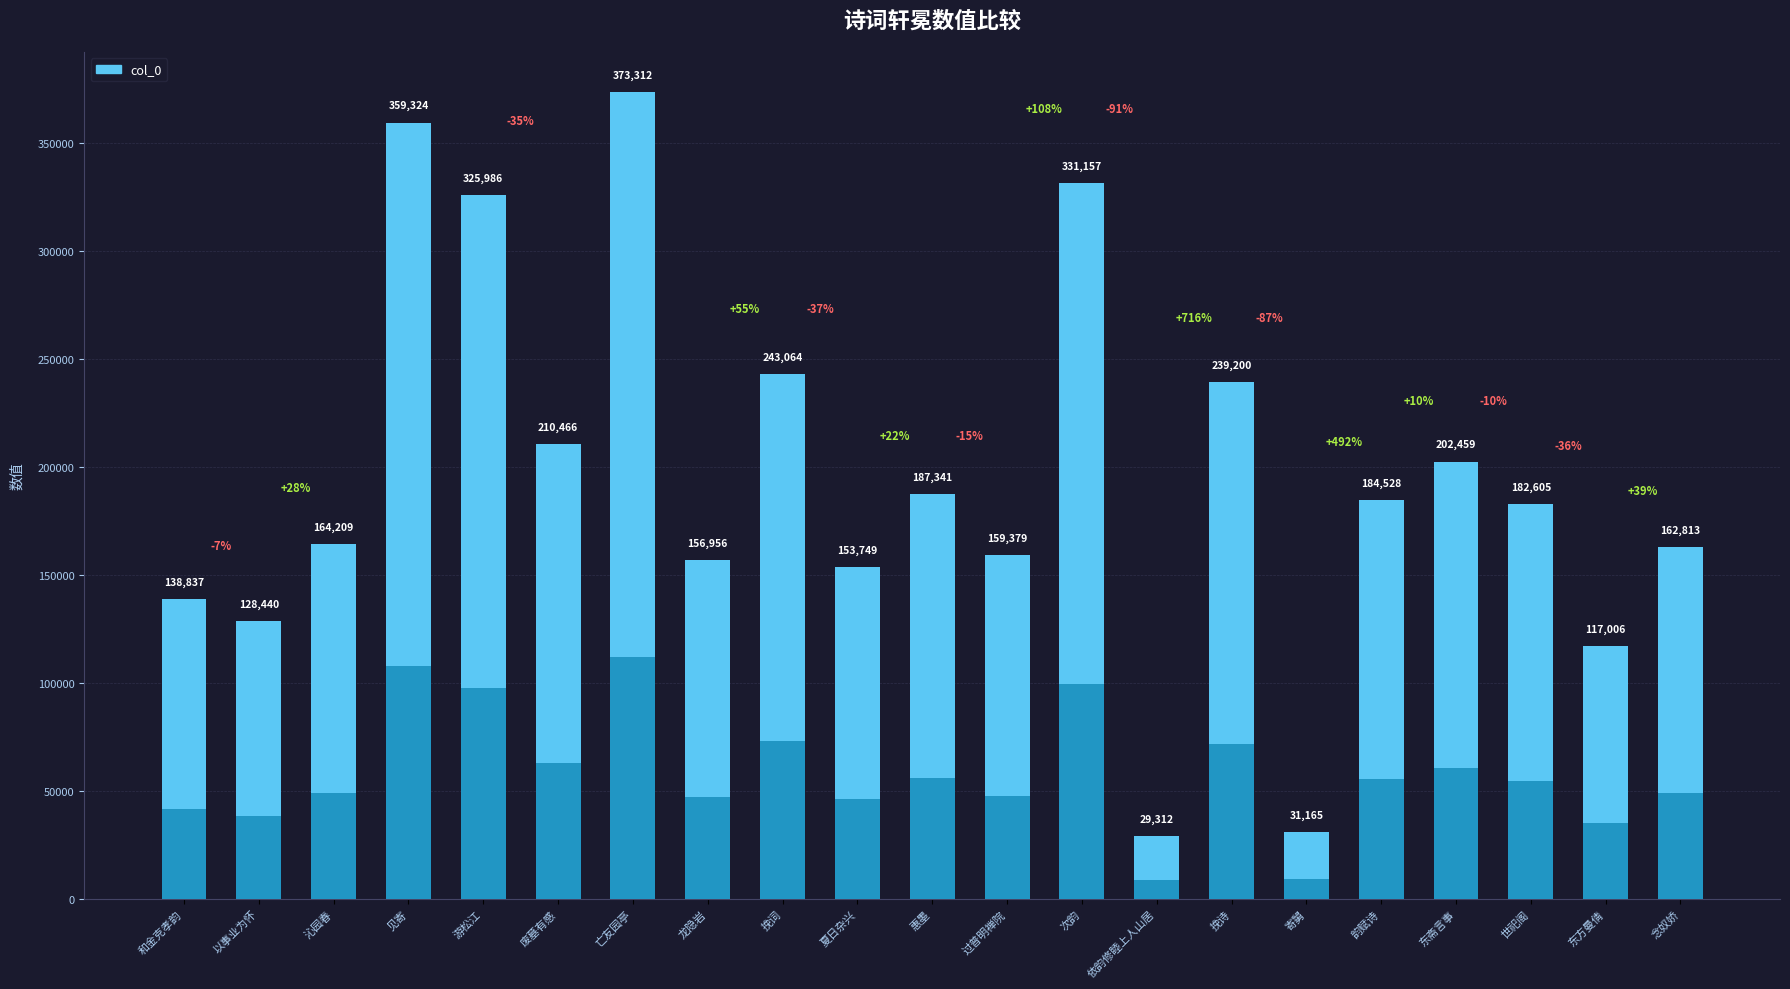

Is it true that the value at 韵赋诗 is 184528?

True